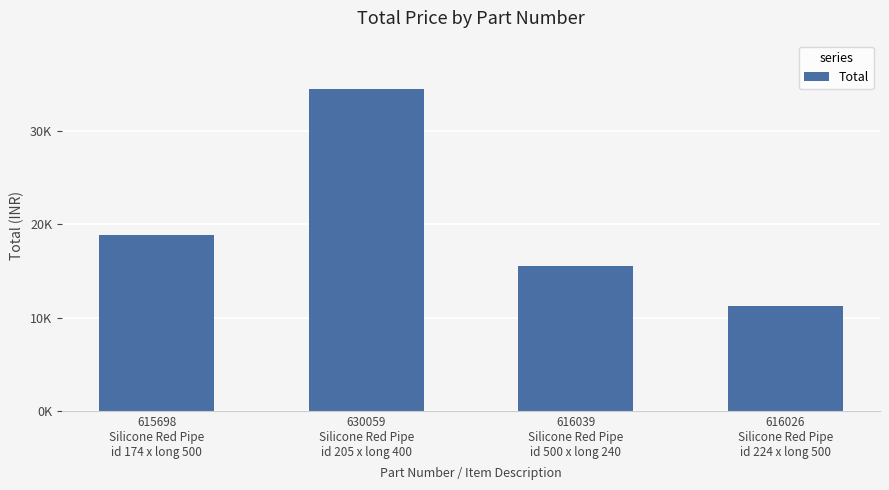

How many bars are there in total?

4